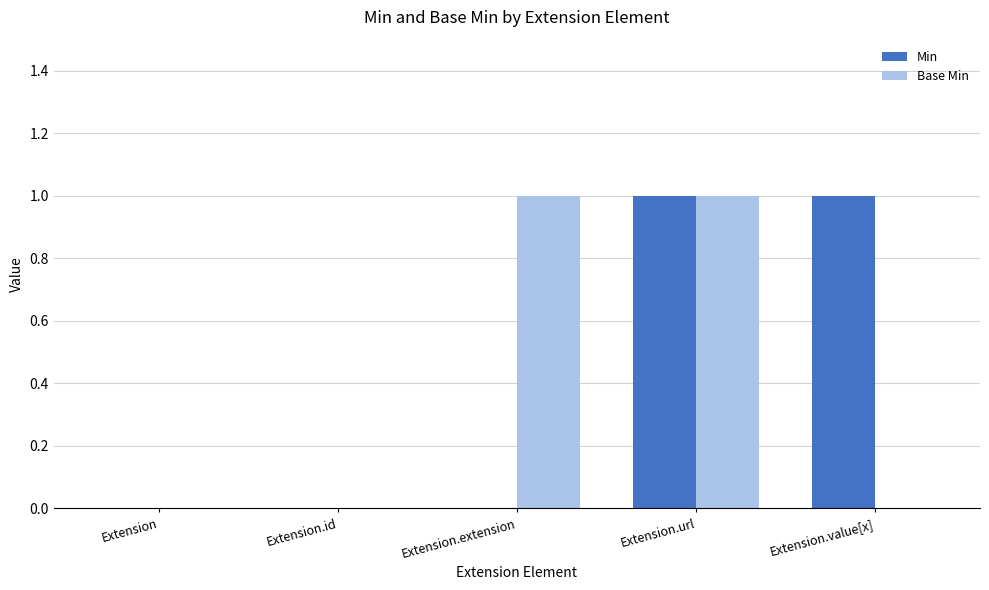

At which category is the sum across all series the highest?

Extension.url